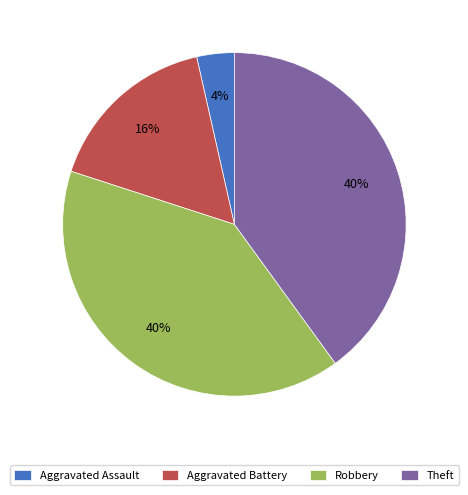

Which category has the smallest portion of the pie?

Aggravated Assault